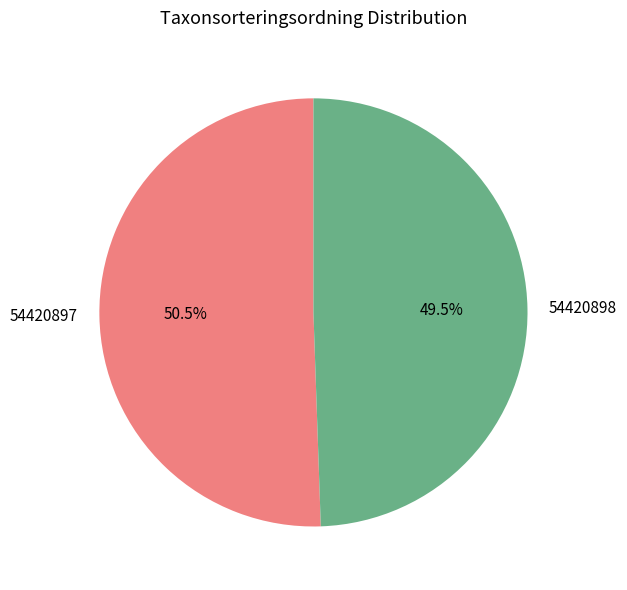

Approximately how many times larger is the value at 54420897 compared to 54420898?

1.0